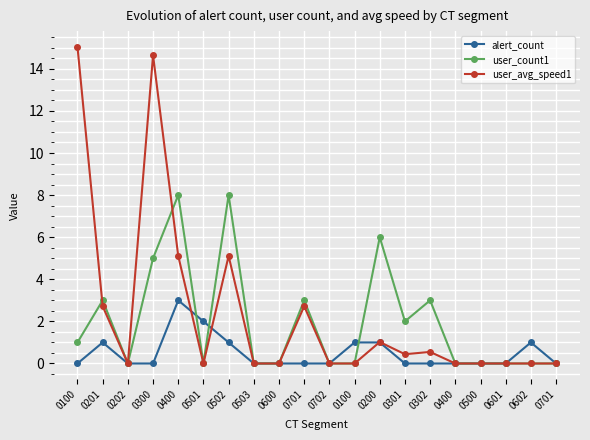

How many data points does each series have?

20